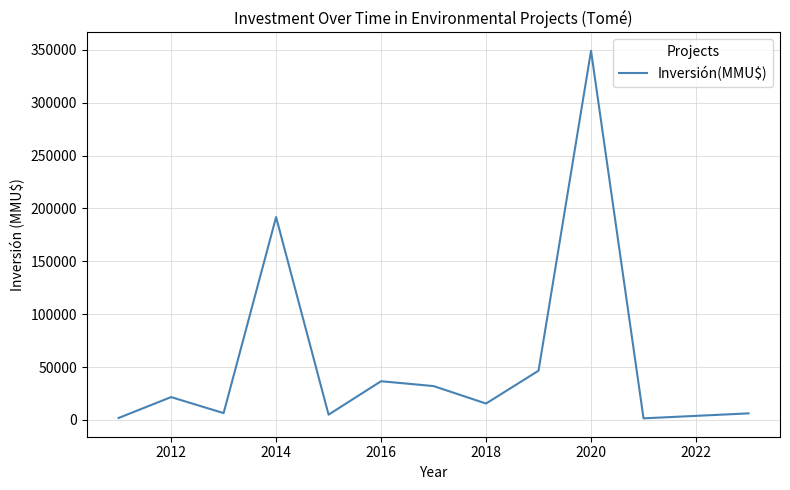

What is the difference between the maximum and minimum values?

347520